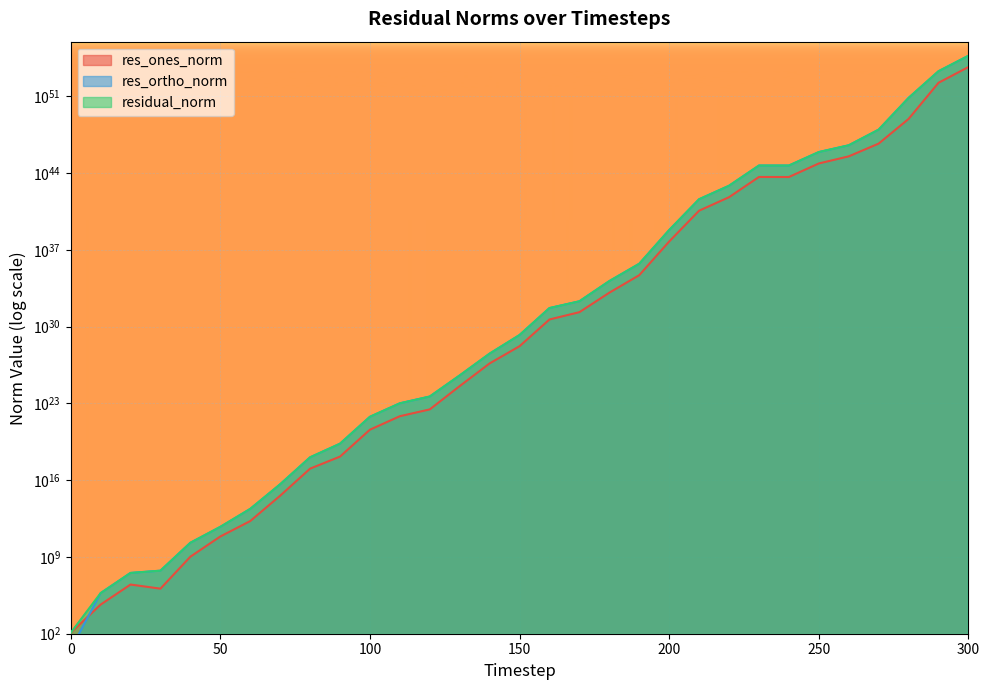

What is the difference between the residual_norm values at 100 and 250?

8554575708294316826587516571042428698501316608.0